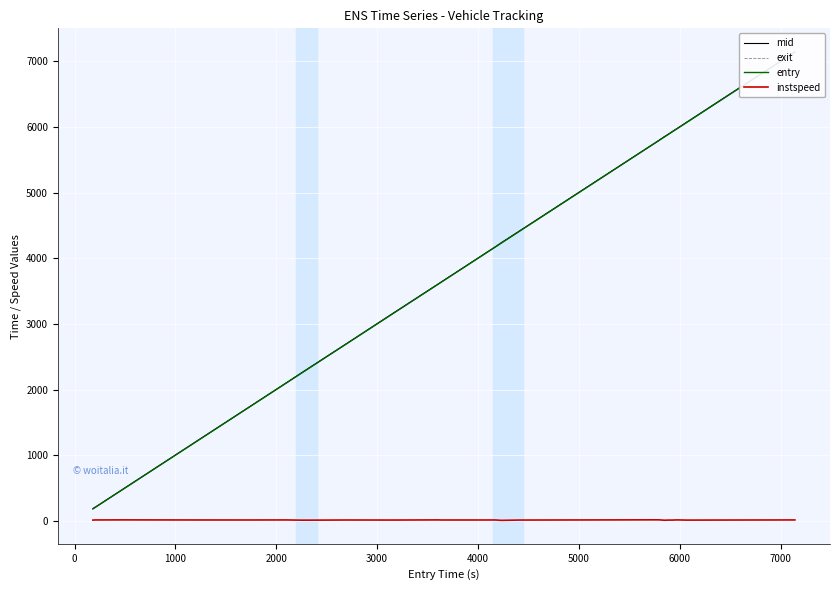

Reading left to right, transcribe all the data shown in this chart.

mid: 185.5	201.4	480.3	1205.5	1747.1	2105.2	2255.3	2348.1	2706.3	3155.2	3608.6	3636.1	4177.4	4236.1	4415.4	5792.4	5858.3	5875.5	5945.2	5974.2	6072.5	6485.3	7144.5
exit: 187.9	203.6	482.3	1207.7	1749.3	2107.5	2258.1	2350.7	2708.5	3157.5	3610.7	3638.4	4179.8	4239.4	4417.8	5794.4	5861.5	5878.1	5947.6	5976.3	6075.1	6487.5	7146.6
entry: 181.5	199.3	478.3	1203.3	1744.7	2103.0	2251.3	2344.0	2704.1	3151.5	3606.4	3633.8	4175.1	4231.2	4411.5	5790.4	5854.3	5872.9	5941.4	5972.1	6070.0	6481.3	7142.4
instspeed: 10.9	13.0	14.2	12.9	12.7	13.4	10.0	10.4	12.5	11.8	14.0	12.5	12.7	6.8	11.7	15.1	8.7	10.7	11.9	13.9	11.0	12.1	13.4